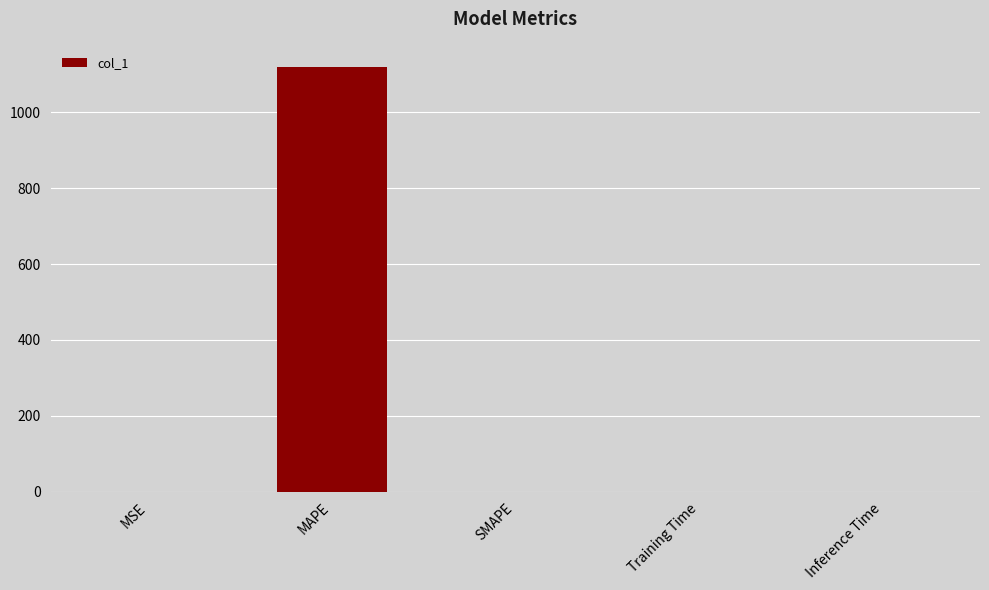

What is the greatest value displayed?

1119.2